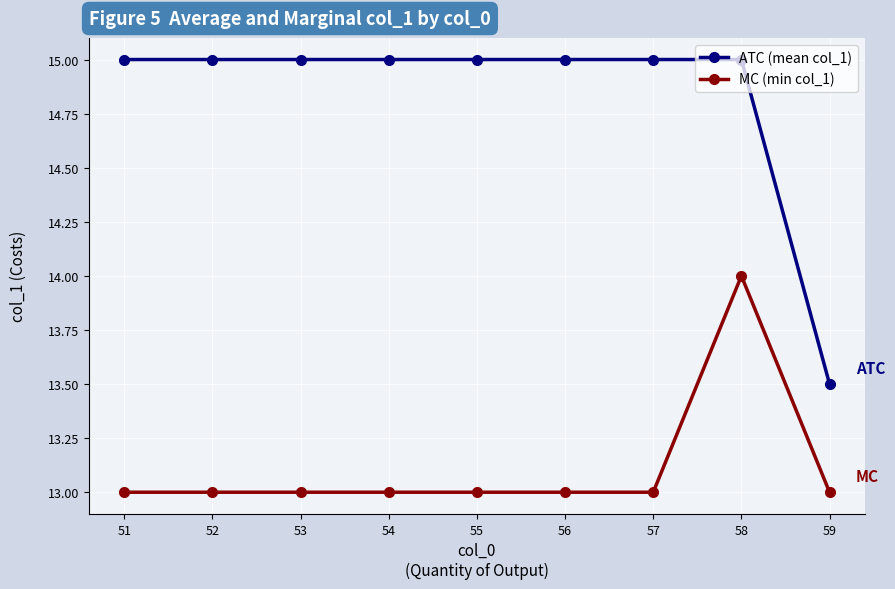

What is the sum of all MC (min col_1) values?

118.0